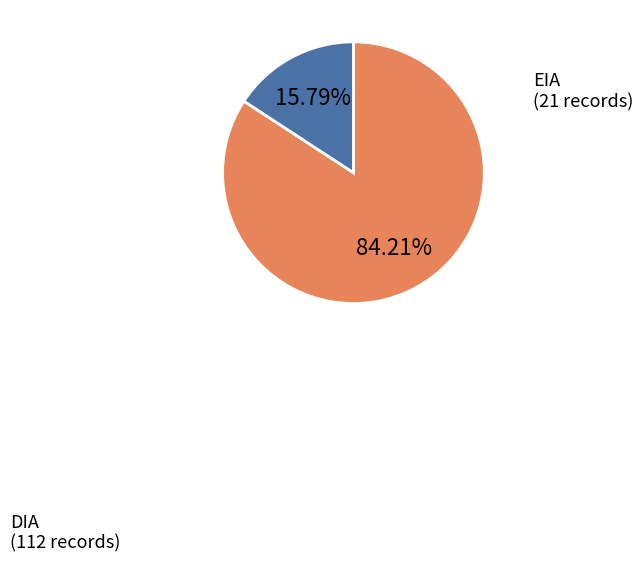

Is there a majority slice in this chart?

Yes